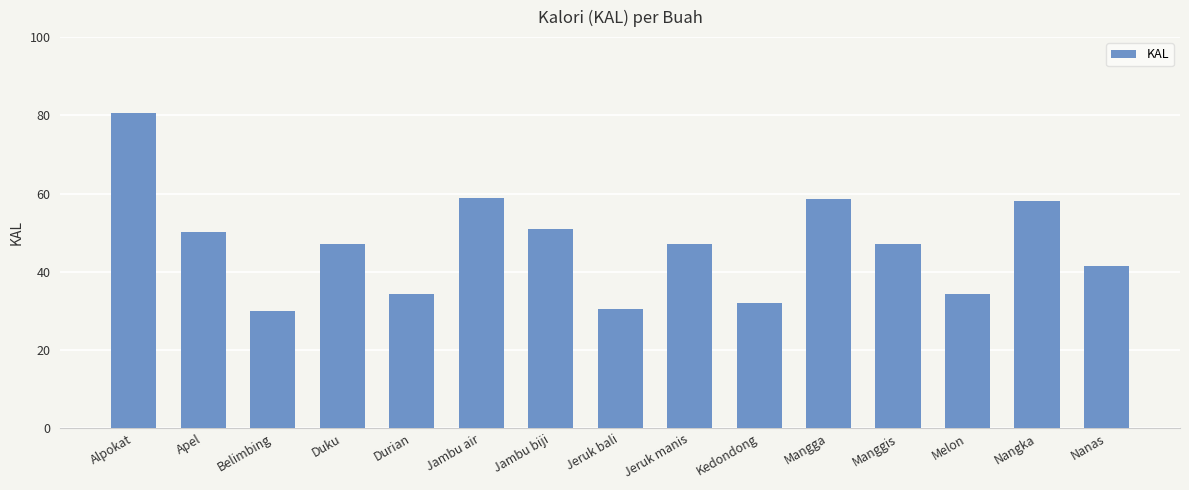

True or false: the data shows 47.1 at Jeruk manis.

True